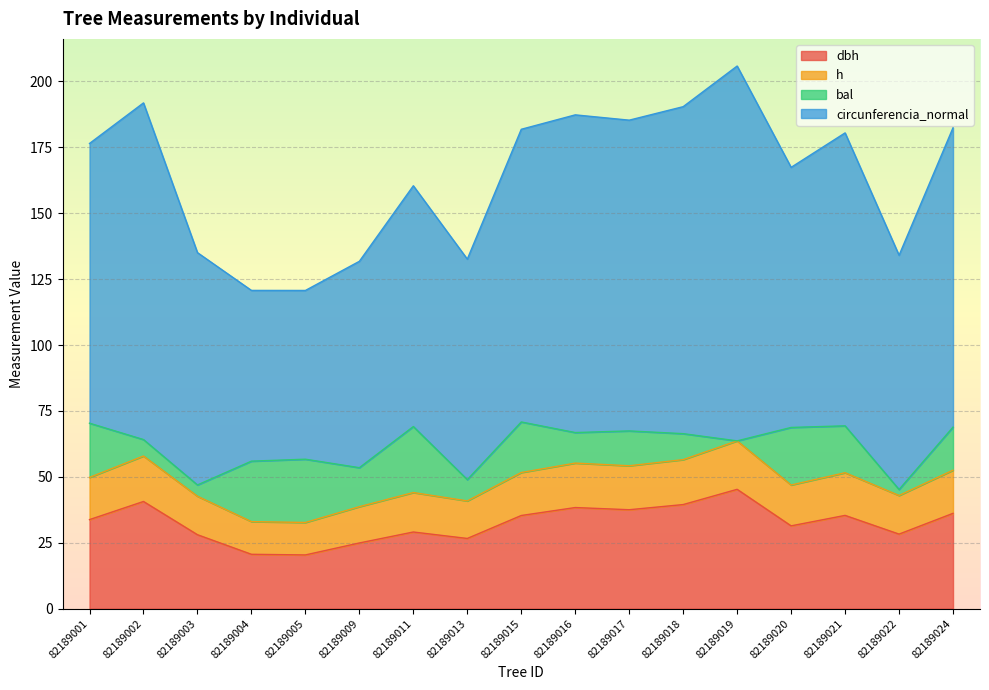

What is the total value across all series at 82189009?

131.8